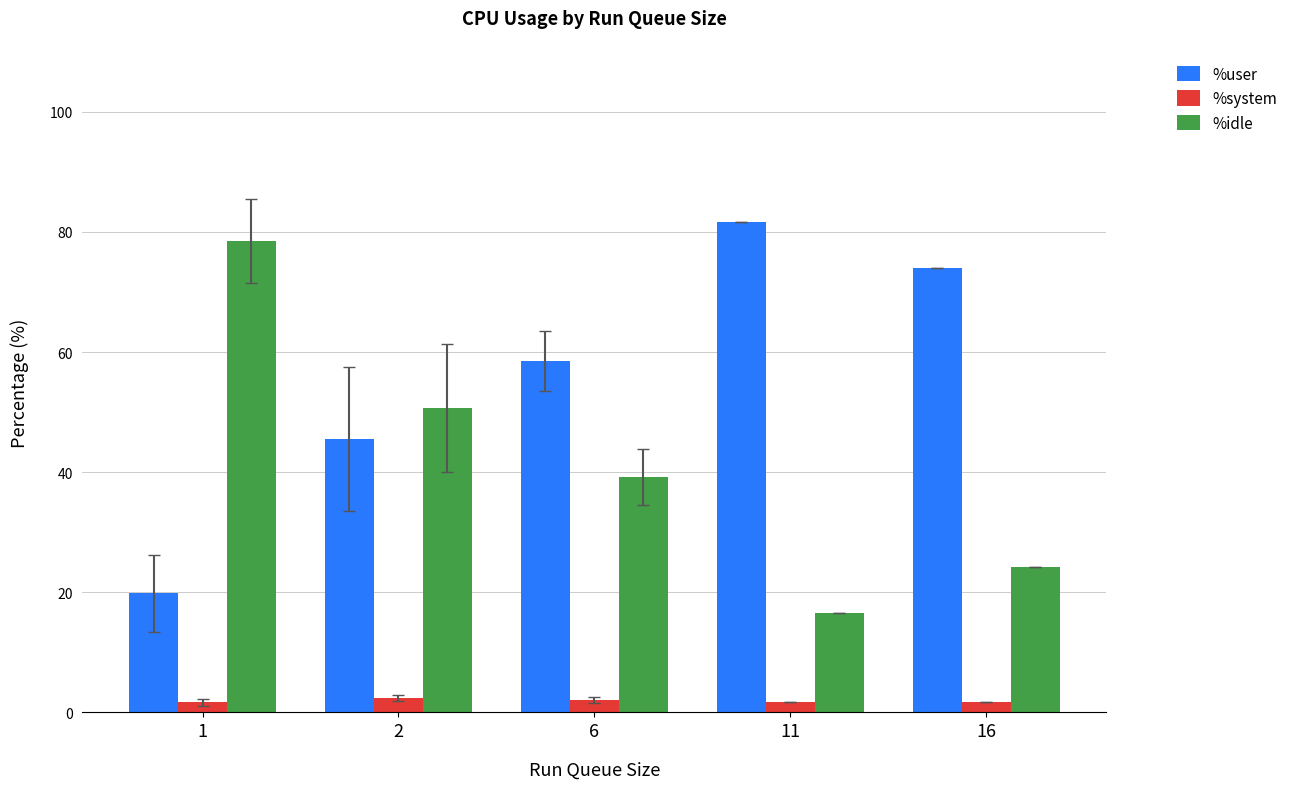

Does the chart contain stacked bars?

No